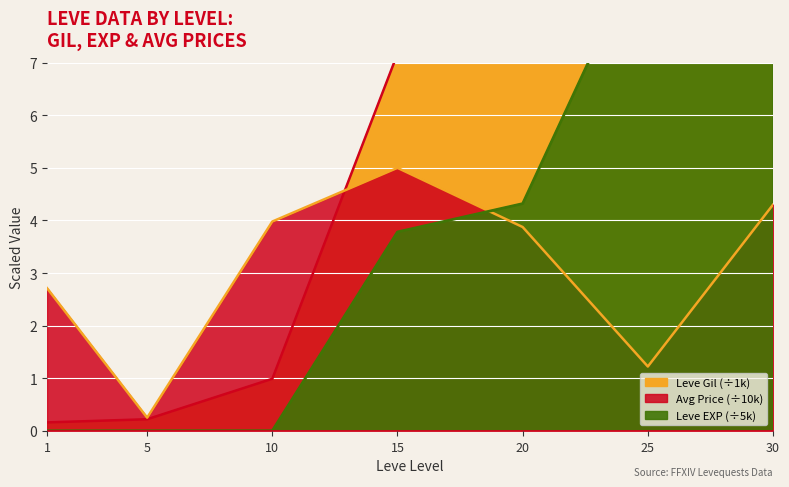

Where is Leve Gil nearest to the value 33?

20